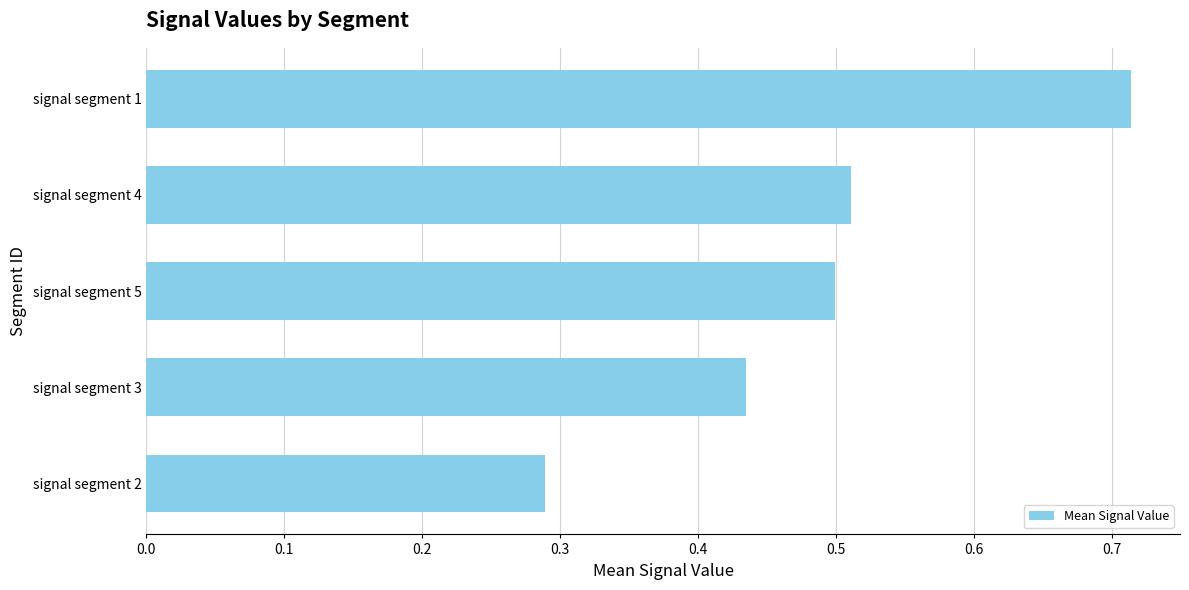

Does the chart contain any negative values?

No